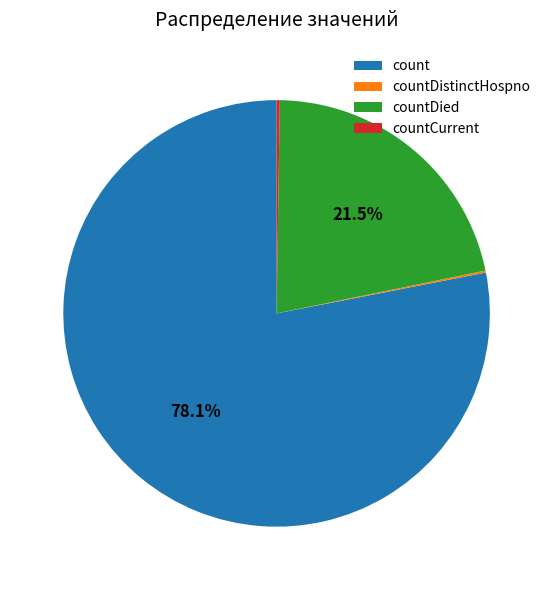

To the nearest percent, what is the difference between the largest and smallest slice percentages?

78%